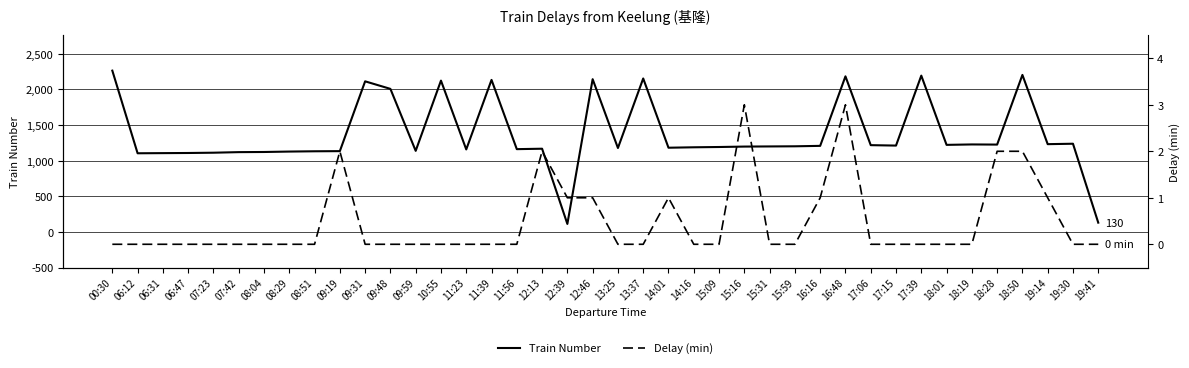

List the series in order of their overall mean, highest first.

Train Number, Delay (min)